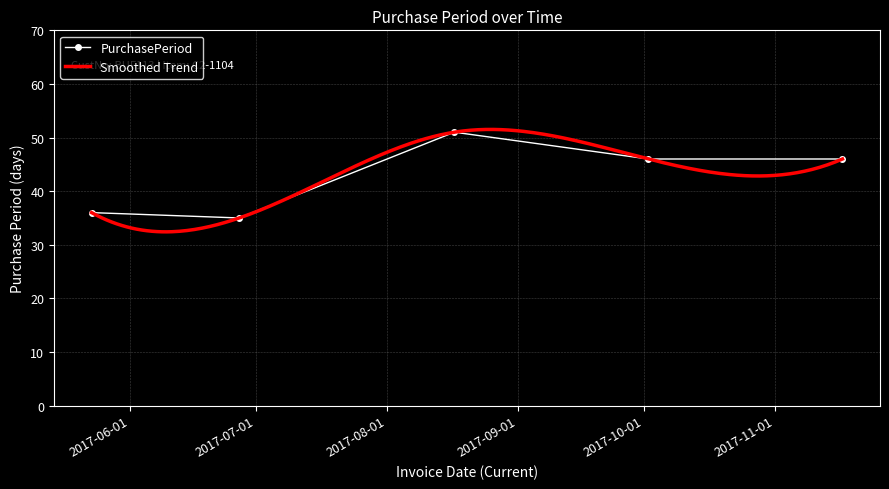

What is the label of the 1st point from the left?

2017-05-23